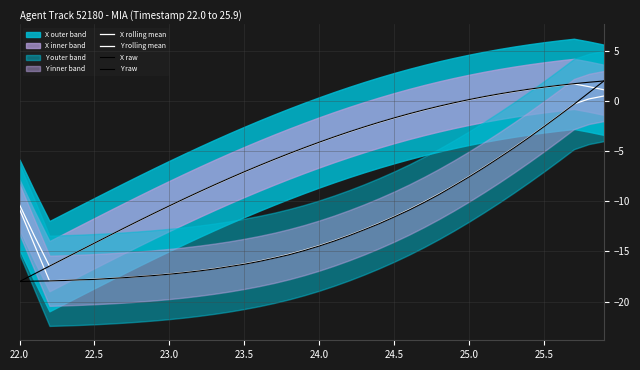

What is the label of the 6th point from the left?

22.5